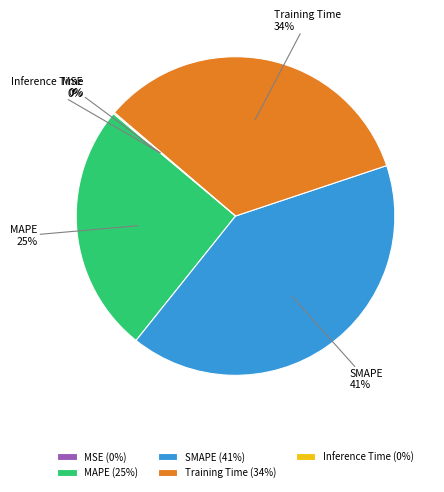

What percentage is the Training Time slice, to the nearest percent?

34%